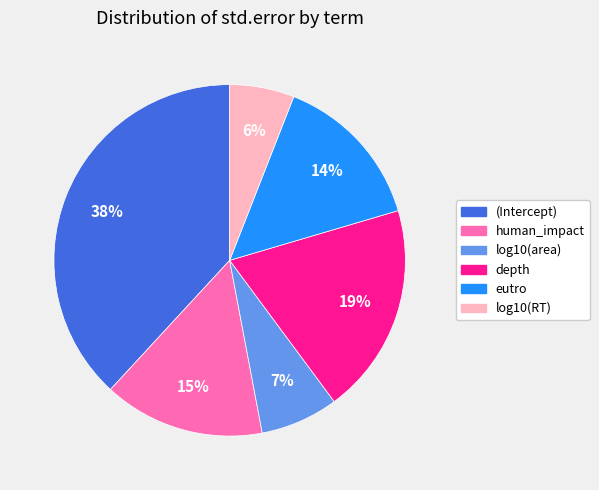

Is the sum of log10(area) and human_impact greater than half?

No